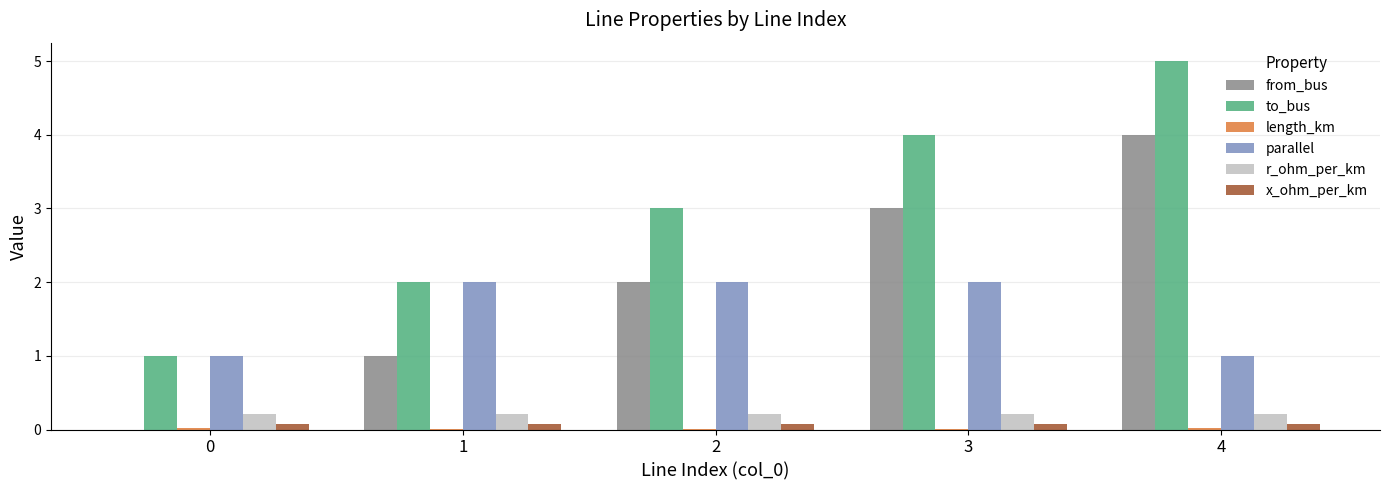

Which series has the largest total across all categories?

to_bus